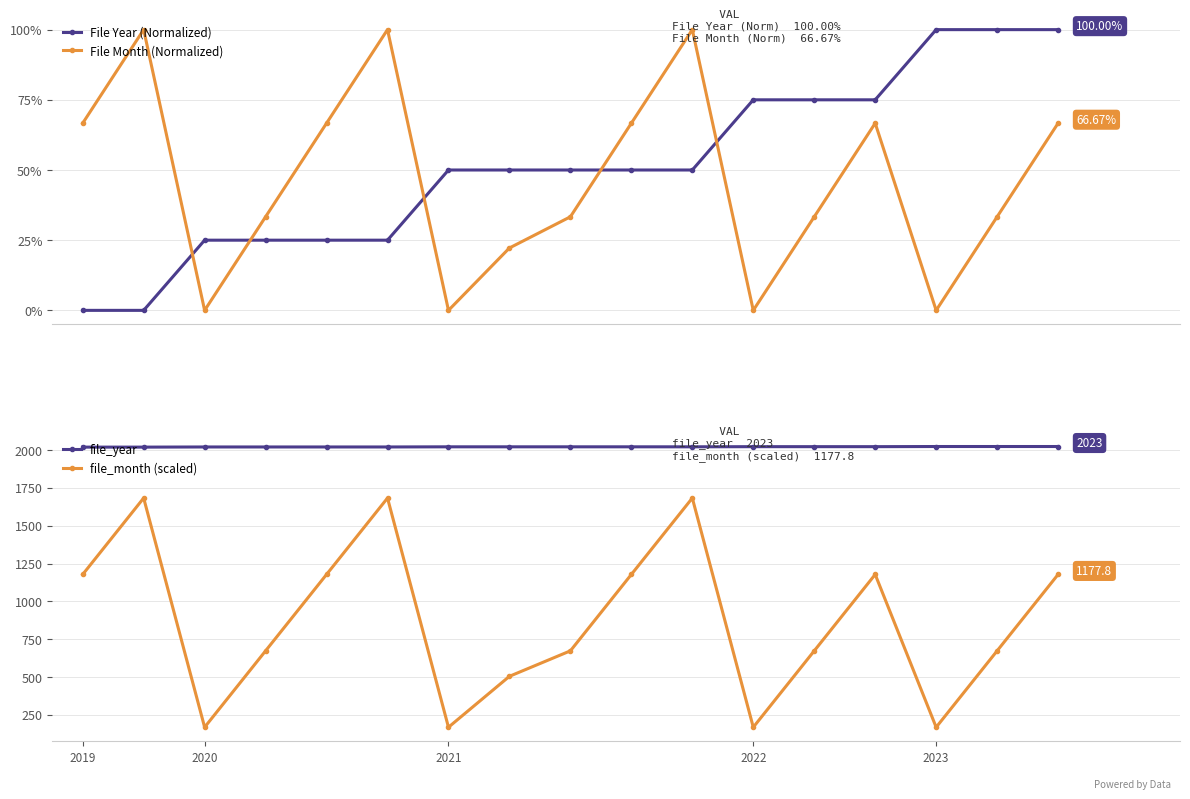

True or false: File Year (Normalized) and file_year intersect in this chart.

False